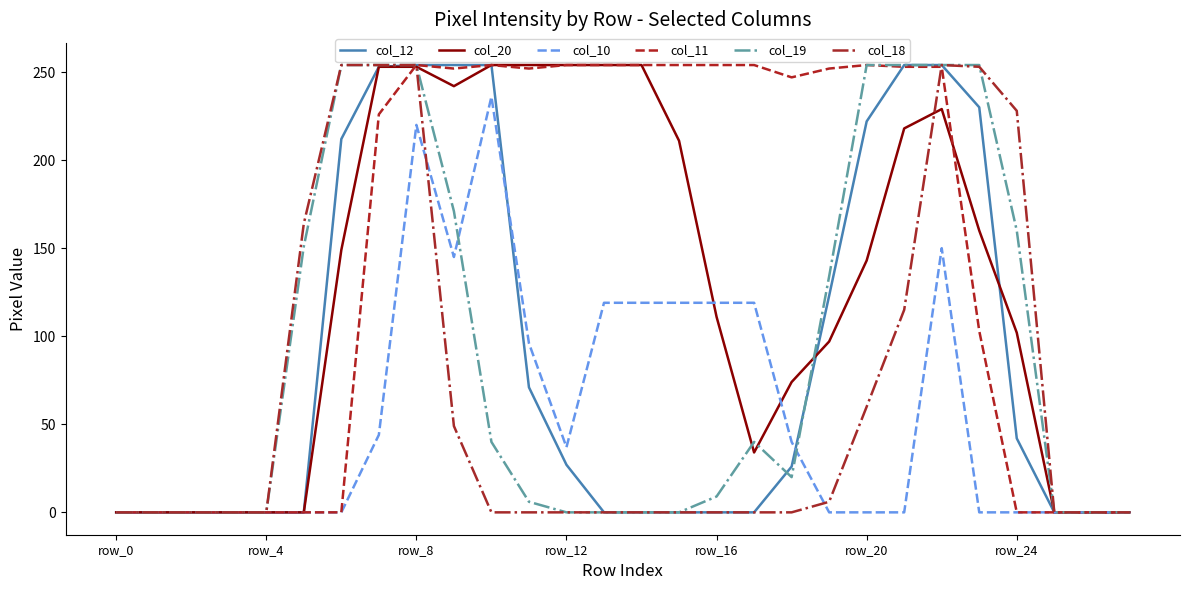

True or false: col_11 has more than 0 points higher than both neighbors.

True